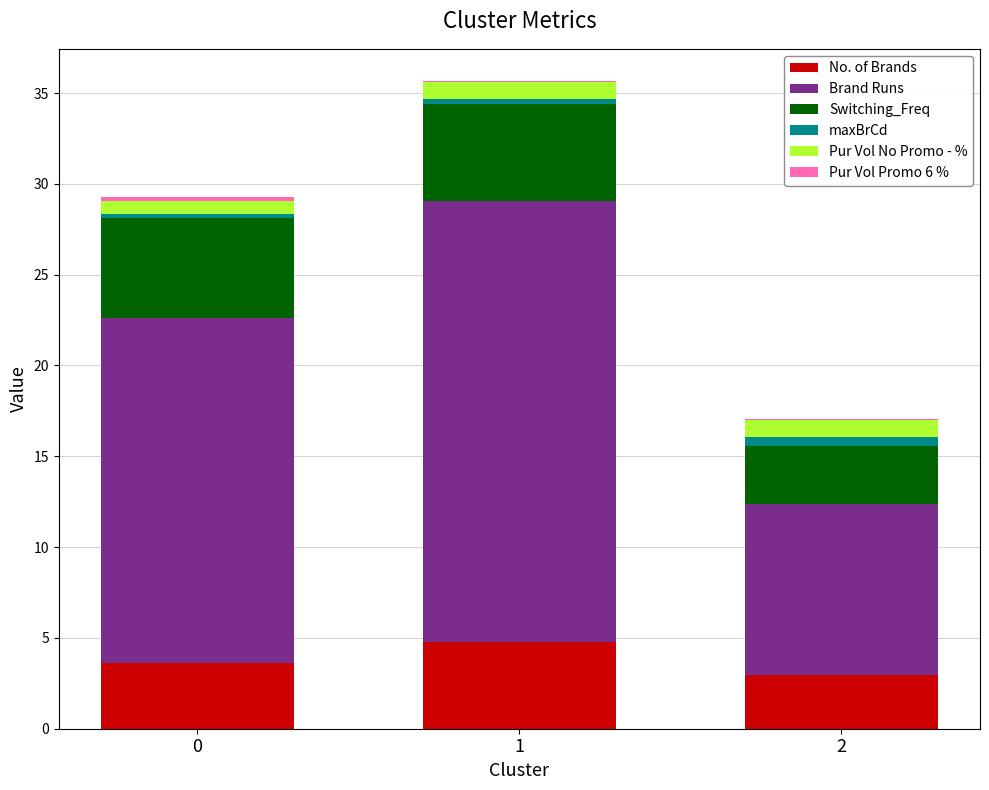

What is the maximum value for No. of Brands?

4.8